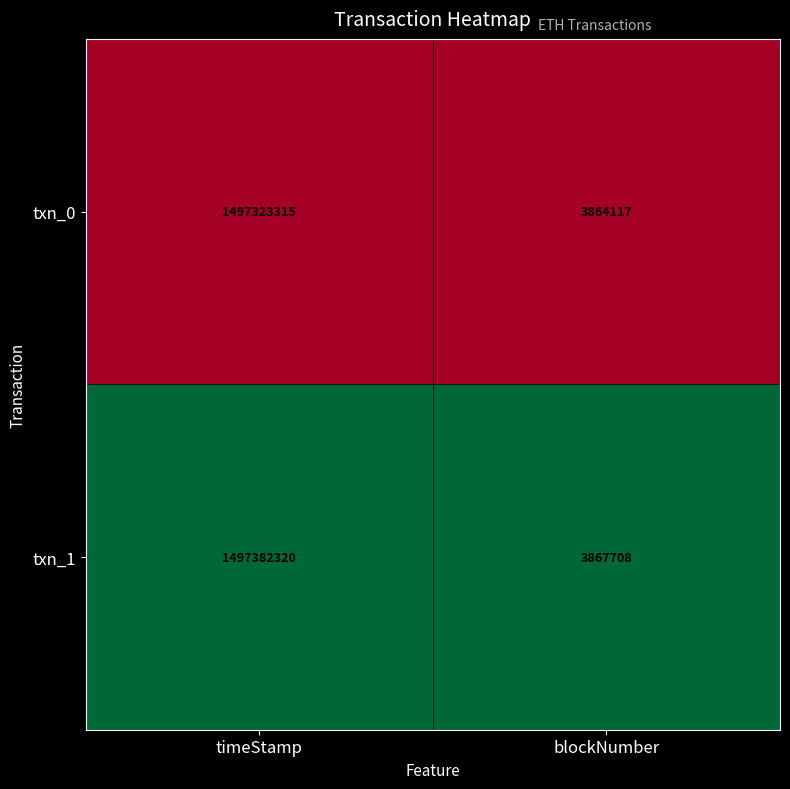

The txn_1 series shows 2158109 at blockNumber. True or false?

False